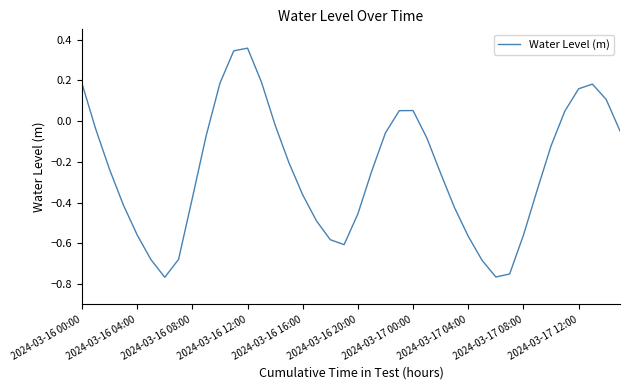

True or false: there are more than 0 points higher than both neighbors.

True